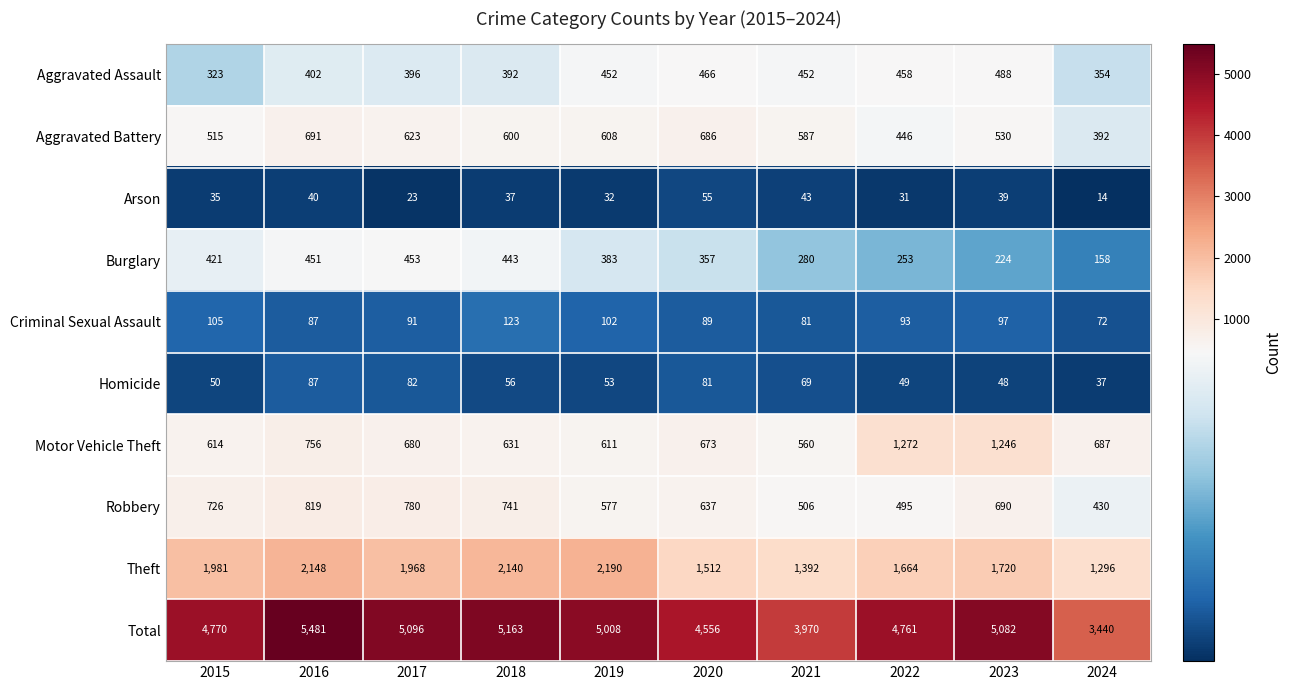

True or false: Arson has a value of 14 at 2024.

True